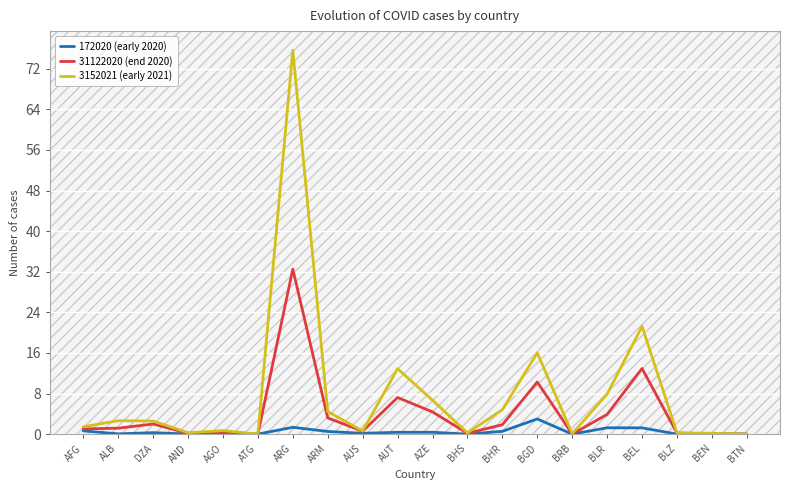

True or false: 3152021 (early 2021) has more than 2 points higher than both neighbors.

True